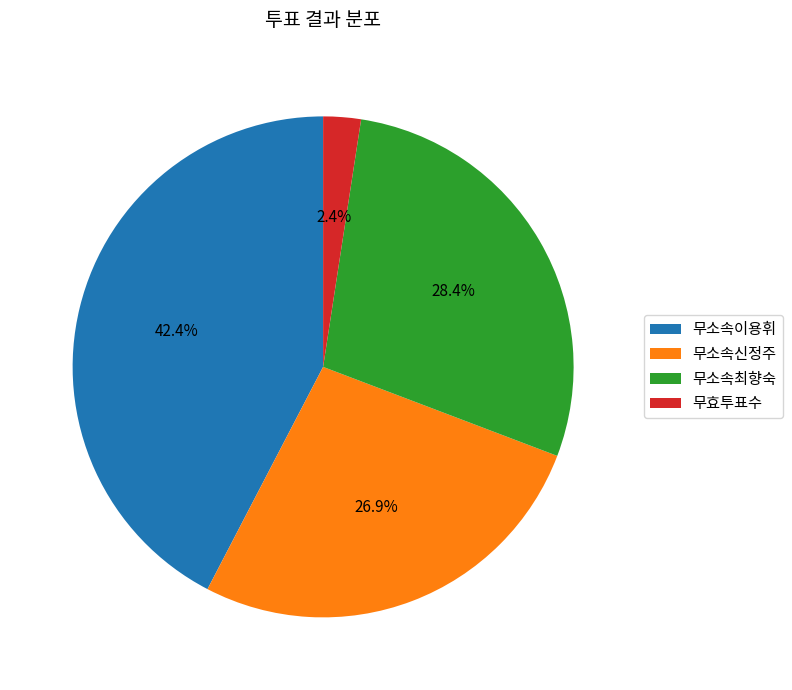

What percentage do 무소속이용휘 and 무소속최향숙 together represent?

70.7%